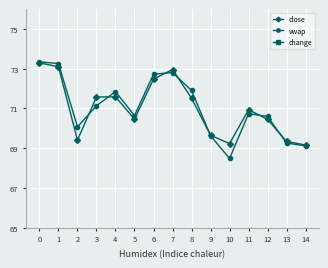

What is the difference between the second highest and second lowest values in the vwap series?

4.1